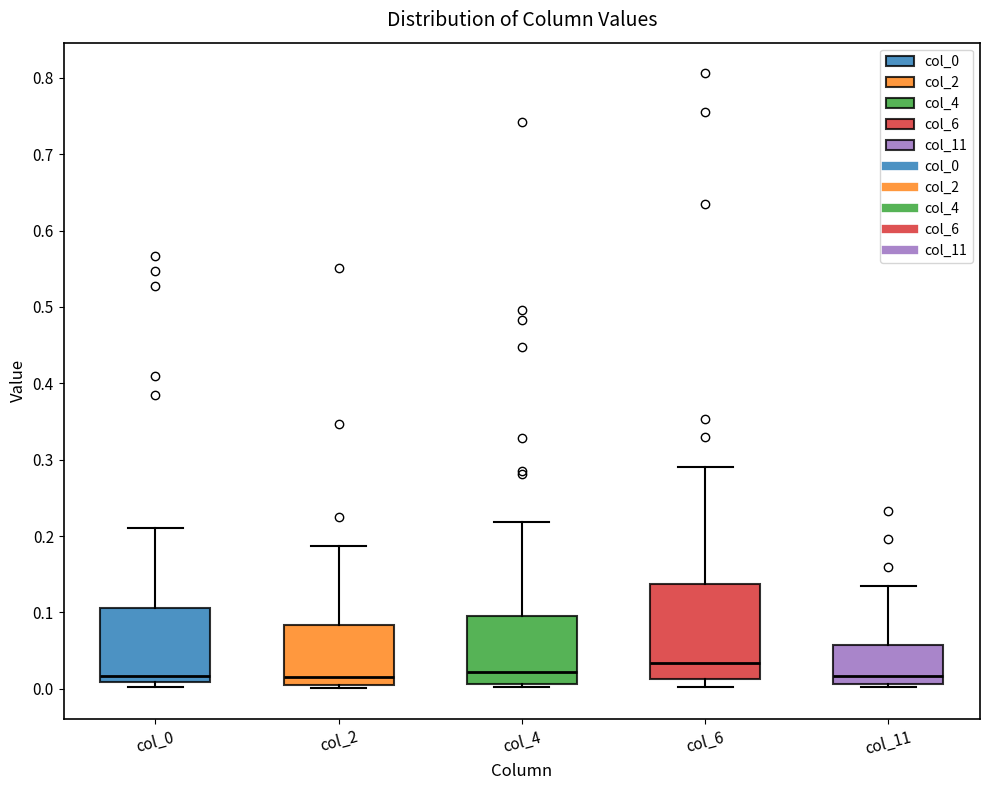

Comparing the boxes themselves (not the whiskers), which one is the tallest?

col_6